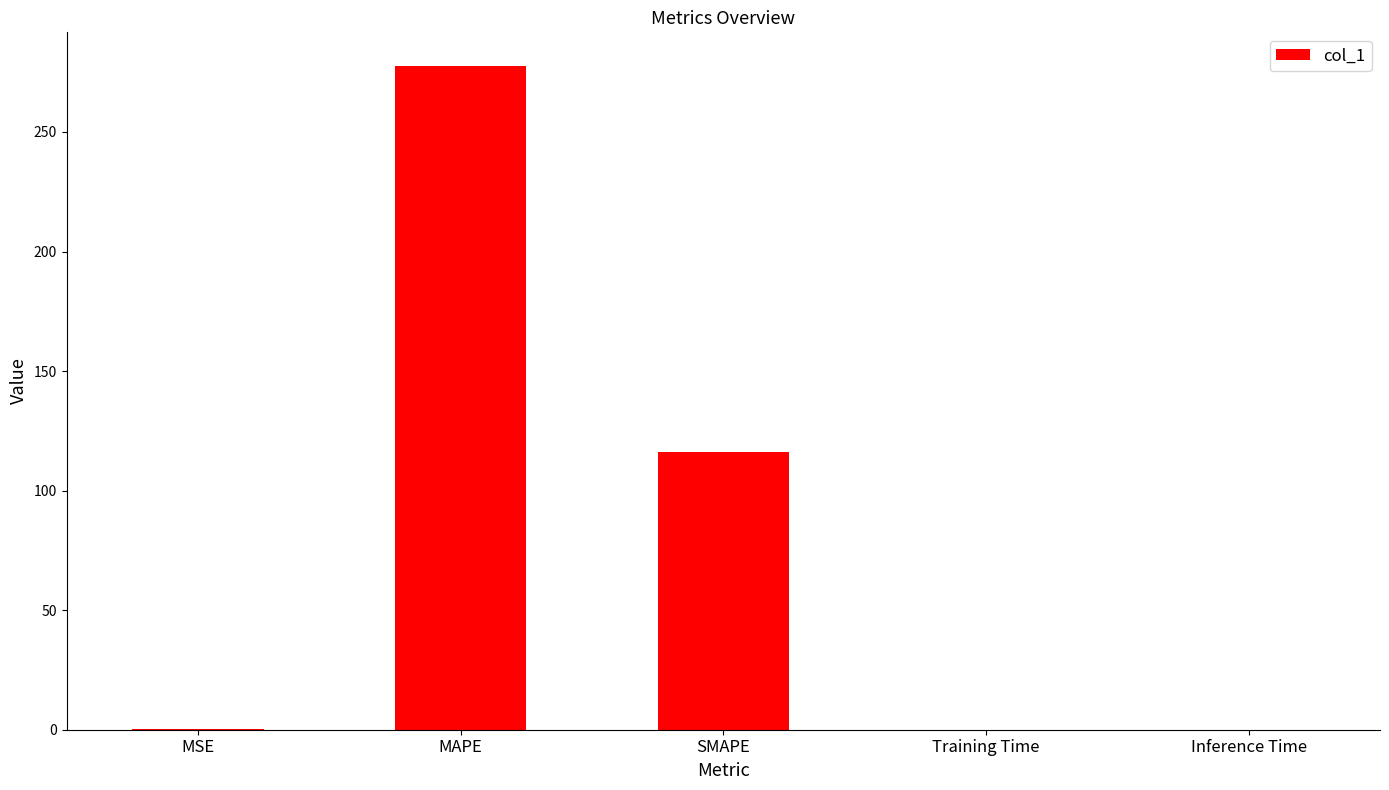

At which label is the value closest to 138?

SMAPE